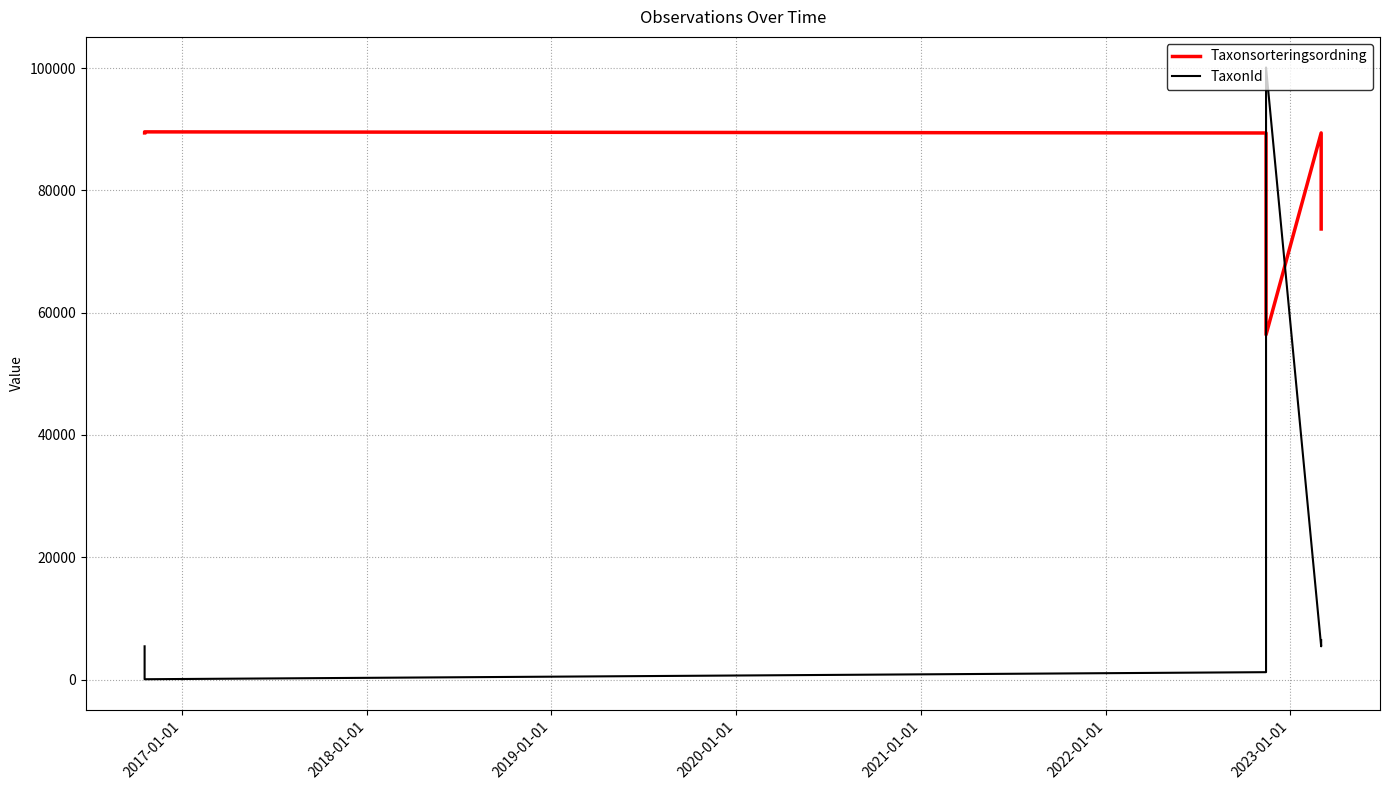

At which category does the chart reach its minimum across all series?

2017-01-01